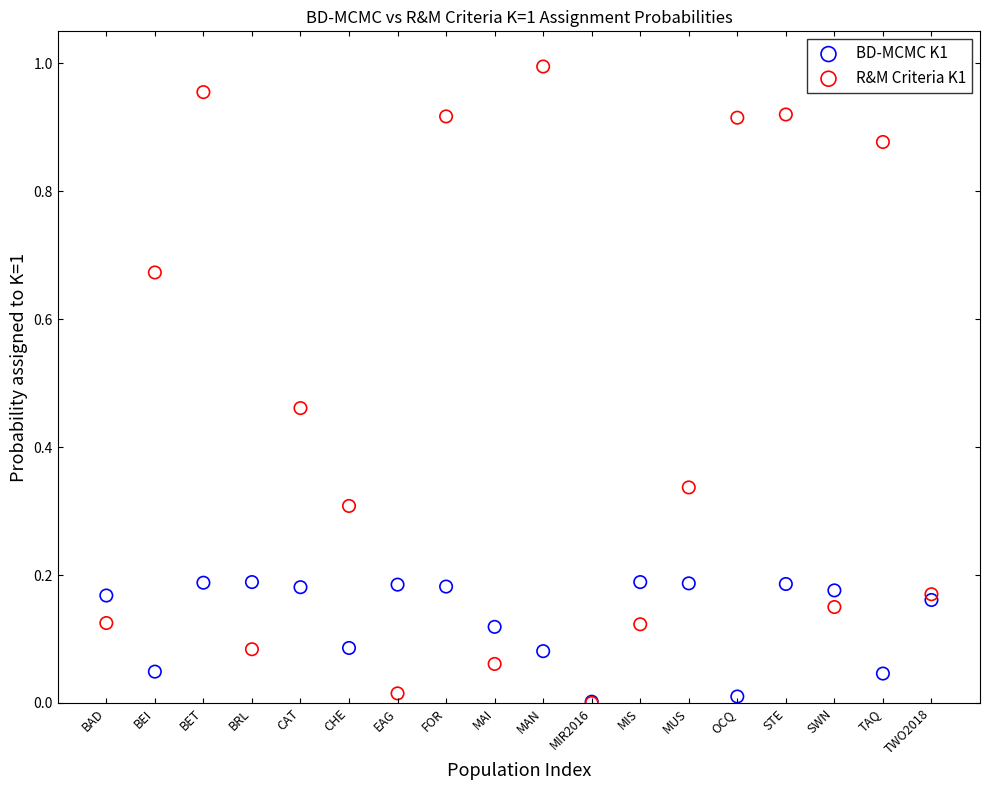

What are all the series names shown in the legend?

BD-MCMC K1, R&M Criteria K1